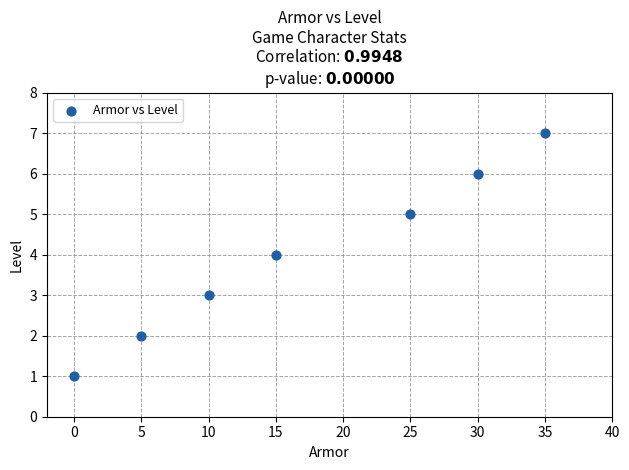

What is the range of X values (max minus min)?

35